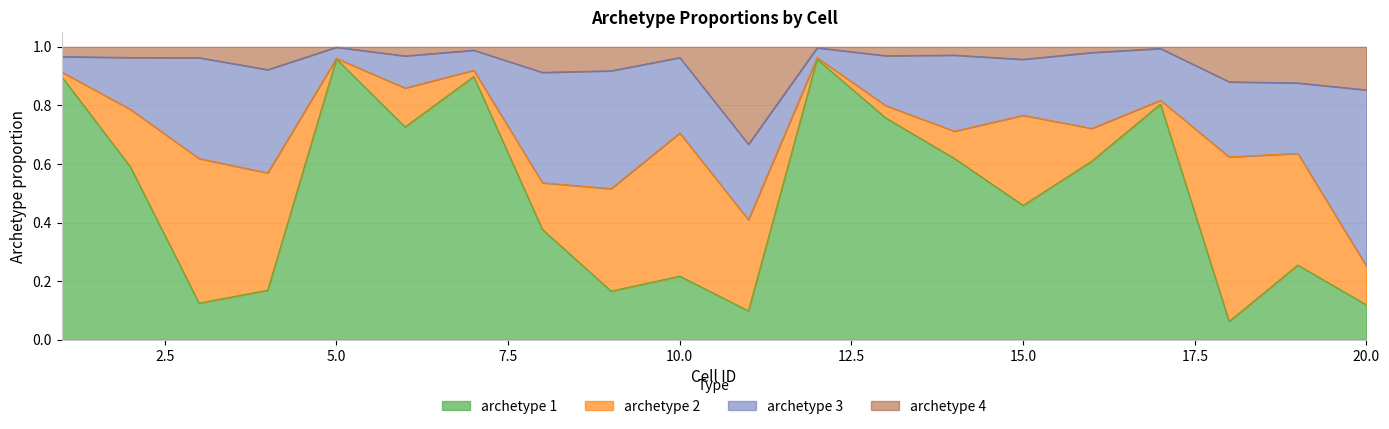

What are all the series names shown in the legend?

archetype 1, archetype 2, archetype 3, archetype 4